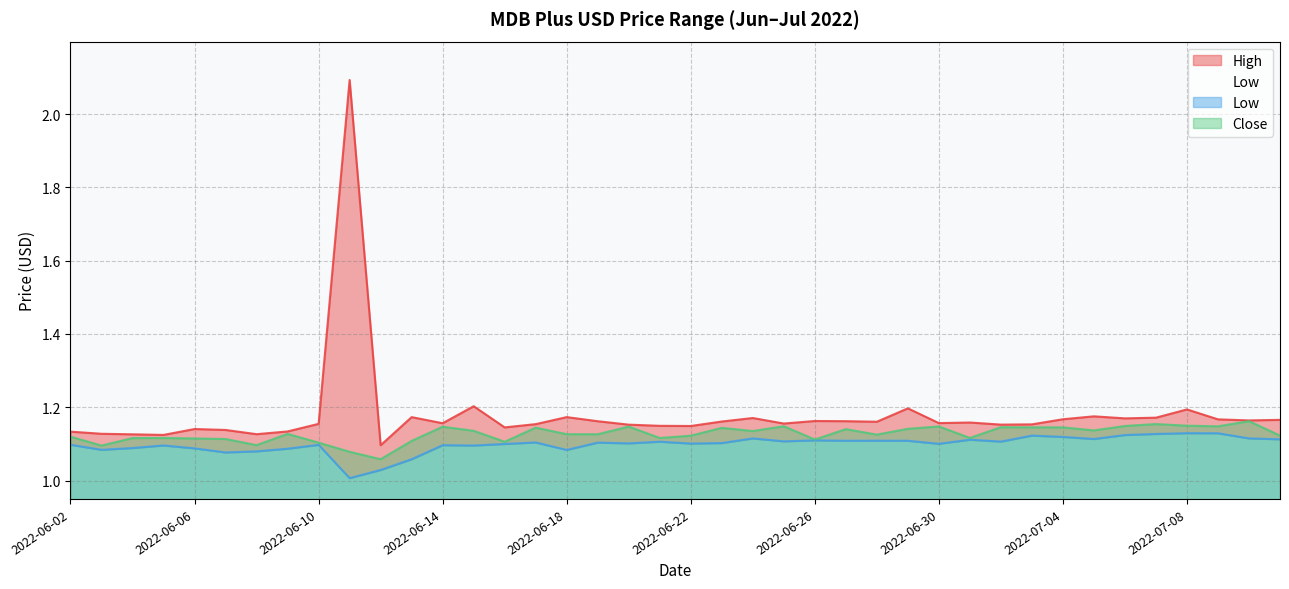

What is the total value across all series at 2022-06-20?

3.4